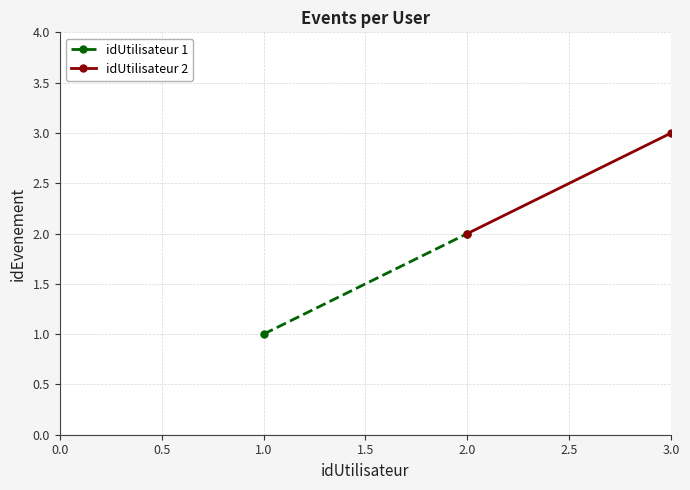

Is this an area chart (filled region under the line)?

No